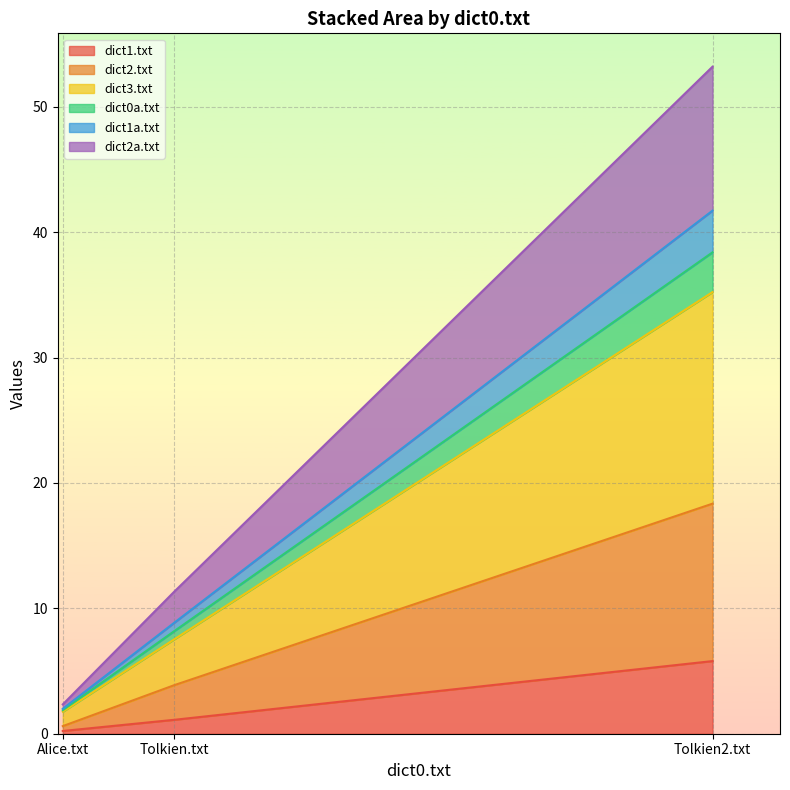

At which category is the sum across all series the highest?

Tolkien2.txt